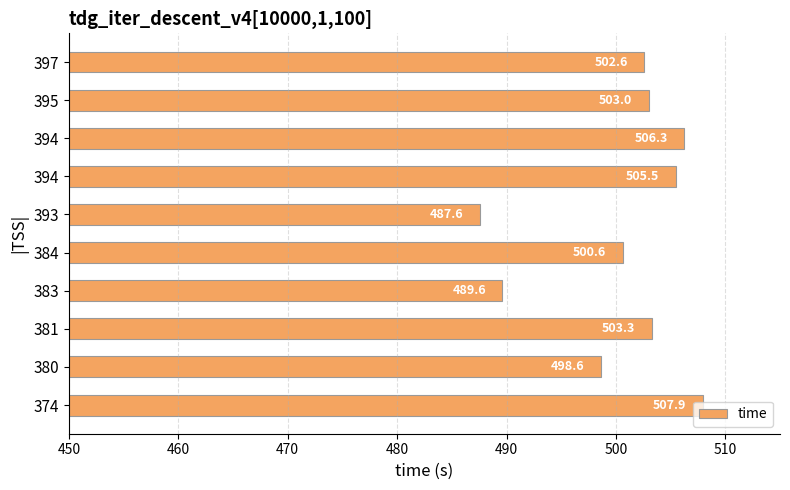

At which category does the chart reach its peak across all series?

374